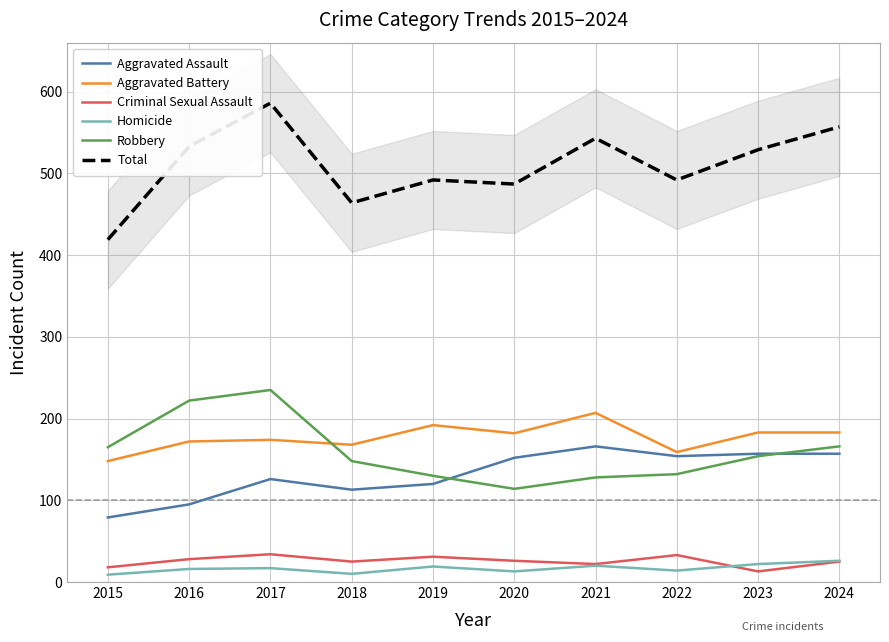

What is the difference between the highest and lowest values at 2022?

478